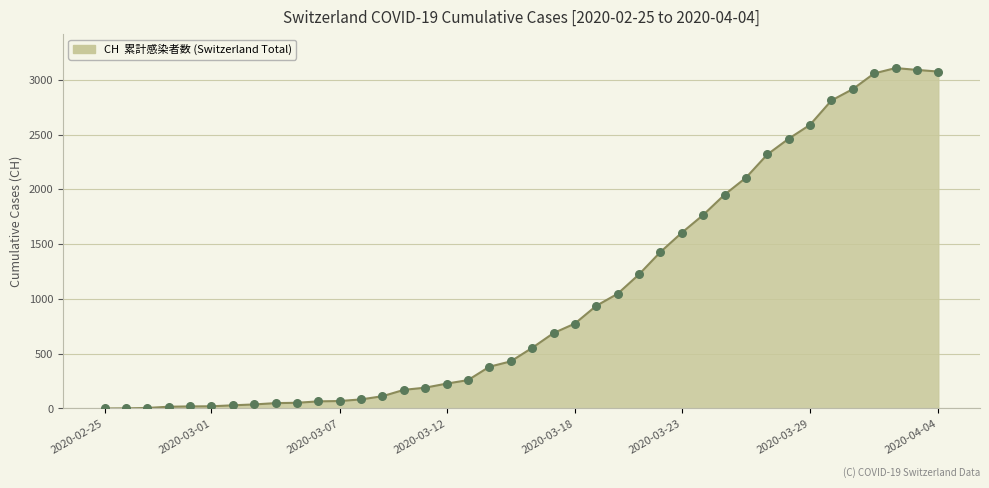

What is the maximum value shown in the chart?

3107